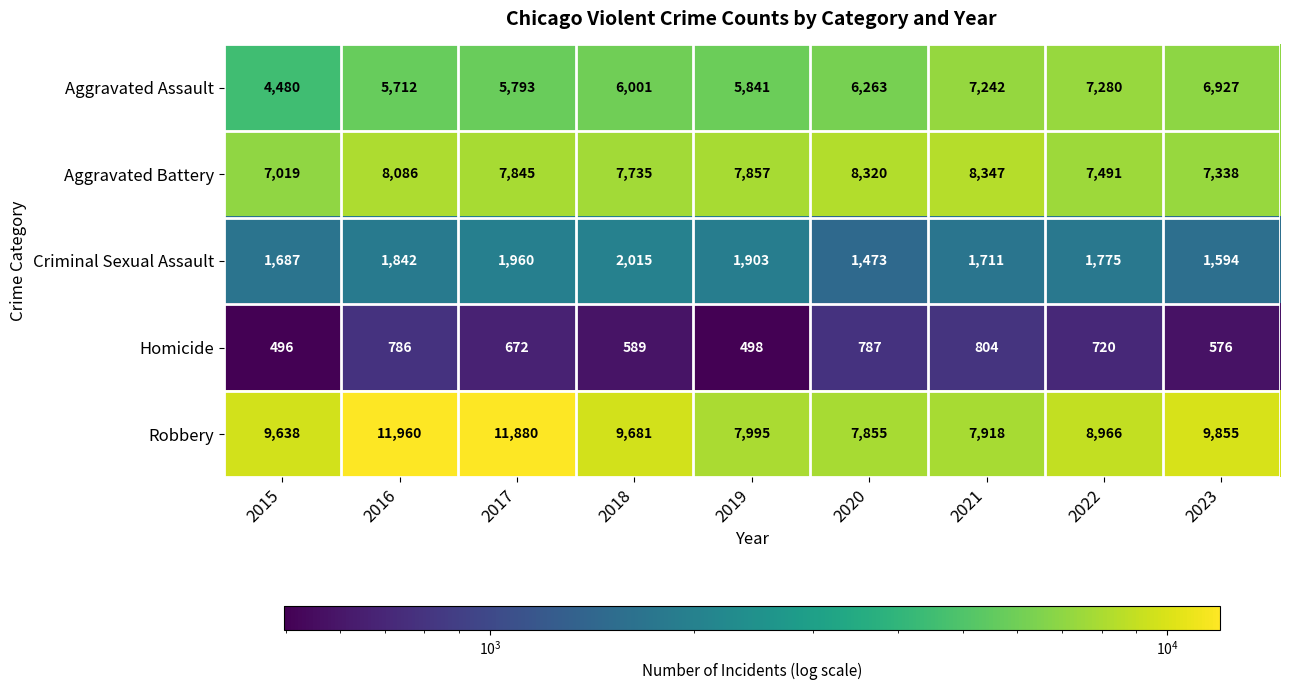

The Aggravated Assault series shows 1885 at 2015. True or false?

False